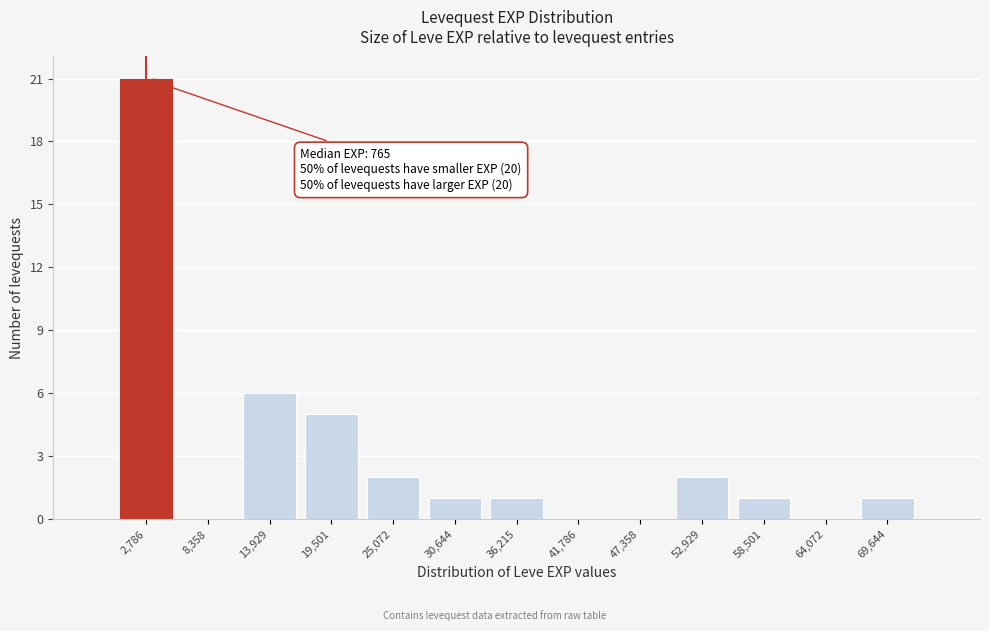

Over which range of the x-axis is the bar tallest?

0 to 6000